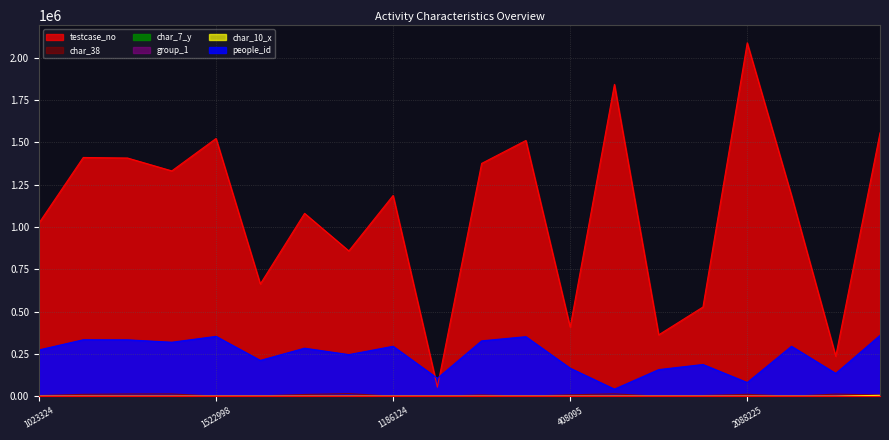

In people_id, how many points are higher than both neighbors (excluding endpoints)?

7